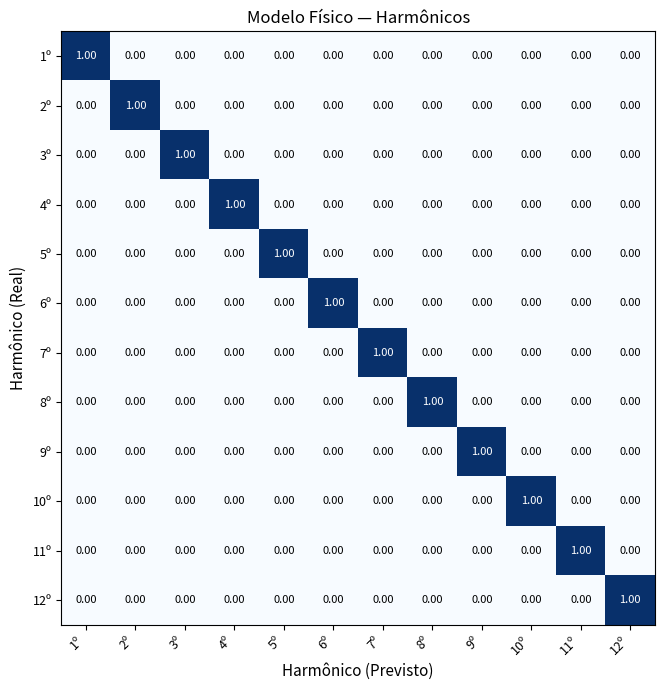

At how many categories does at least one series exceed 0?

12